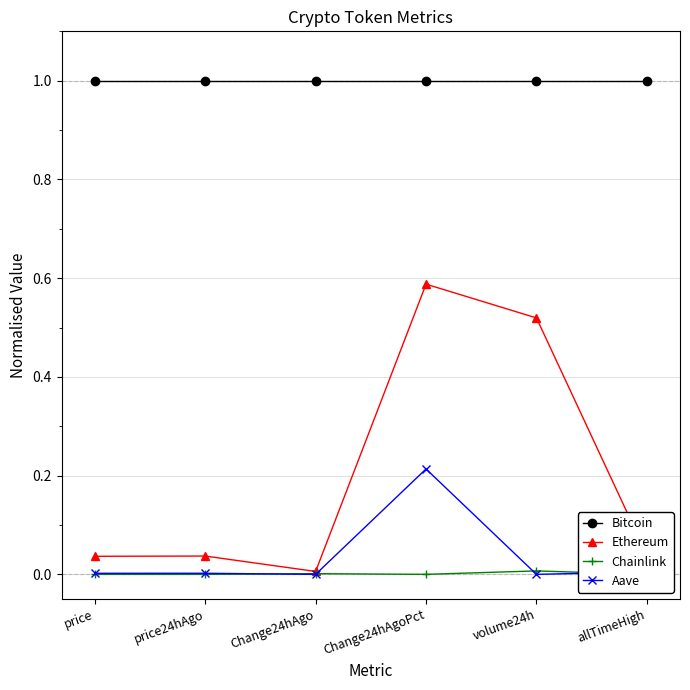

Where do Aave and Chainlink first cross each other?

price24hAgo and Change24hAgo